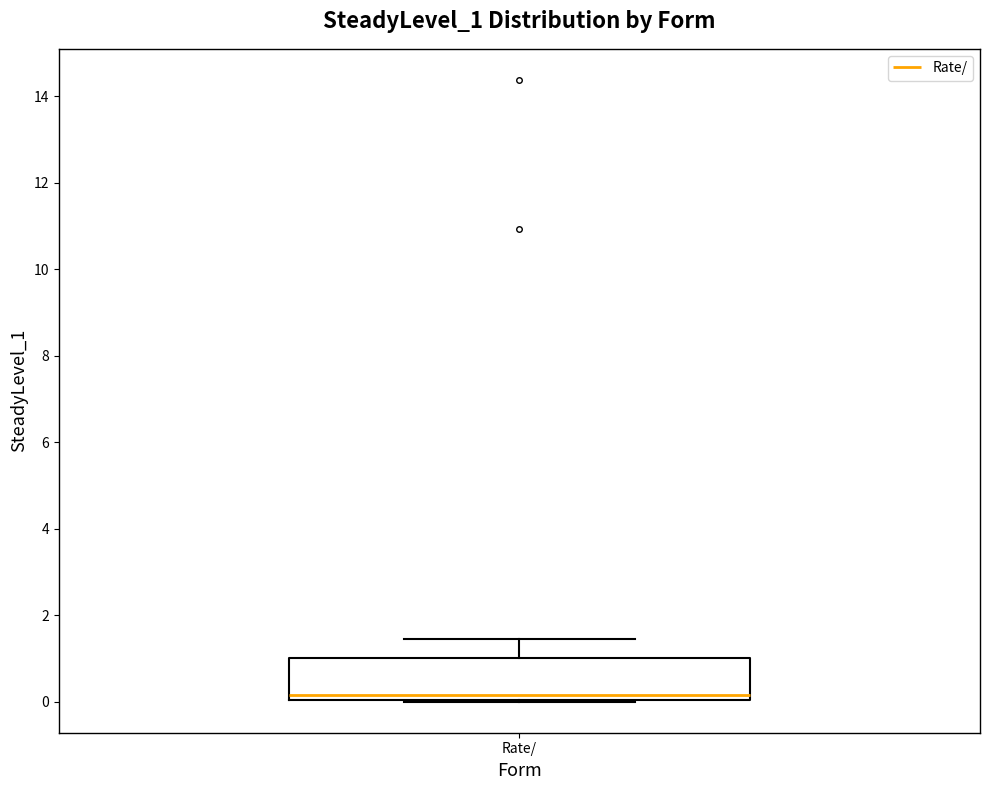

Transcribe this box plot: give where the median line is, the range the box spans, and where the two whiskers end, as read against the y-axis. The values are not printed on the chart, so give them approximately, as read against the axis.

median 0.2, box 0.0 to 1.0, whiskers 0.0 to 1.4